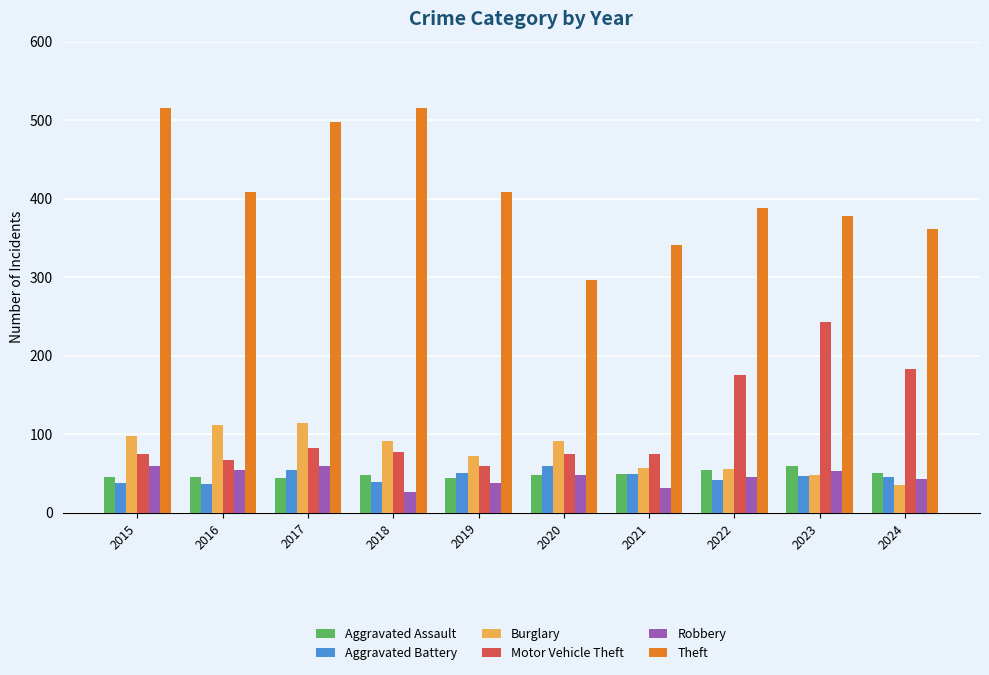

Which series has the largest total across all categories?

Theft